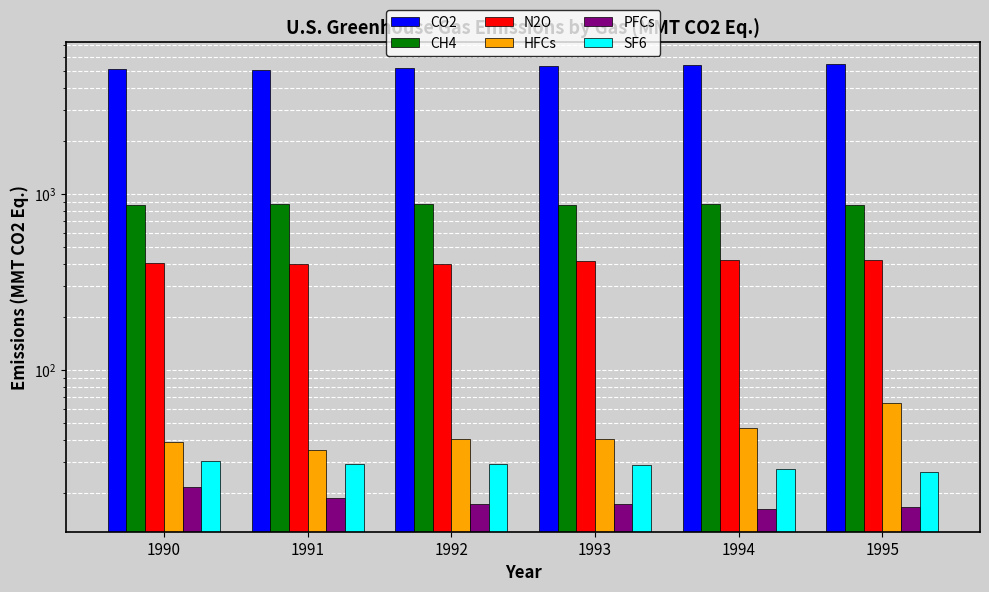

What is the value of the CO2 bar at the 1st from the left?

5121.0